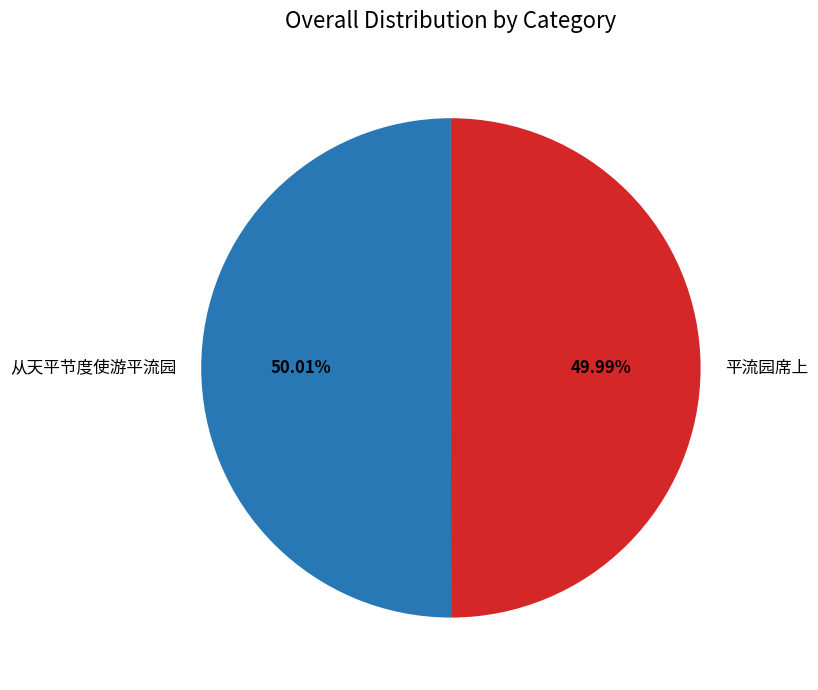

Is it true that 从天平节度使游平流园 is 15% of the pie?

False